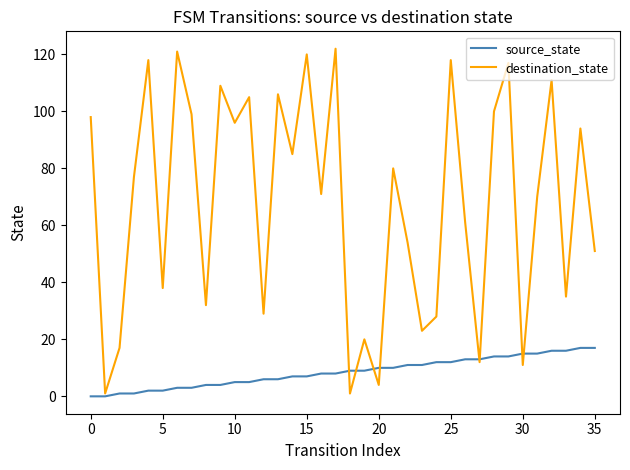

Rank the series by their maximum value, from lowest to highest.

source_state, destination_state